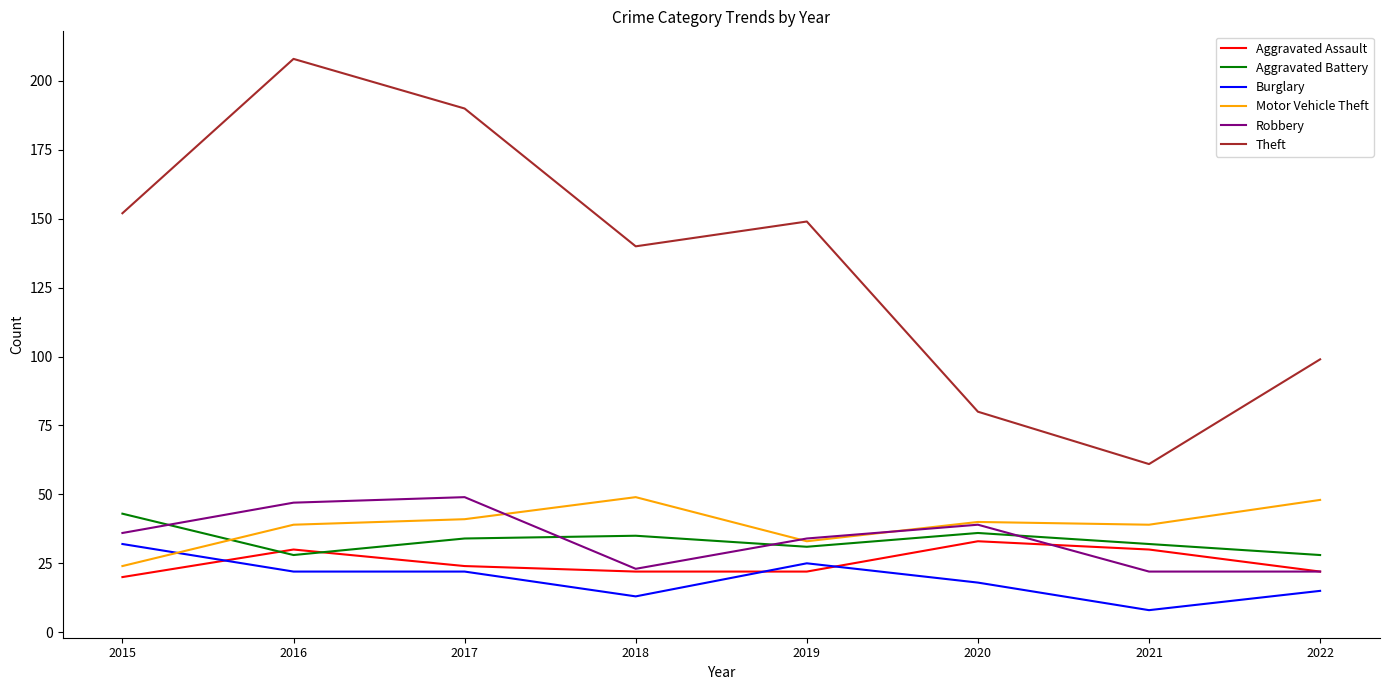

What is the smallest value displayed?

8